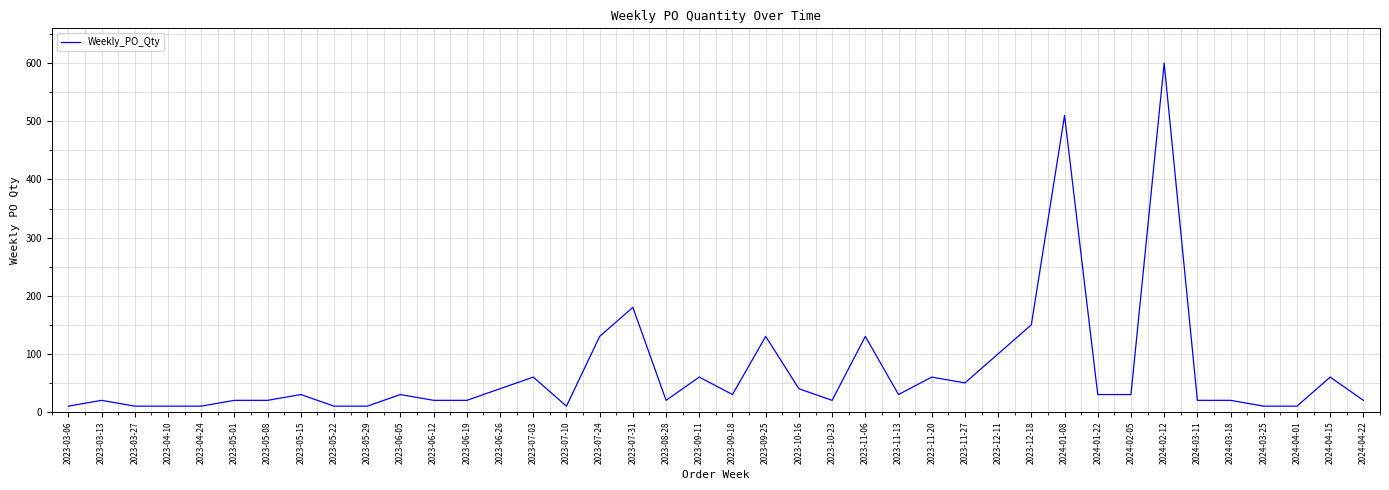

What is the maximum value shown in the chart?

600